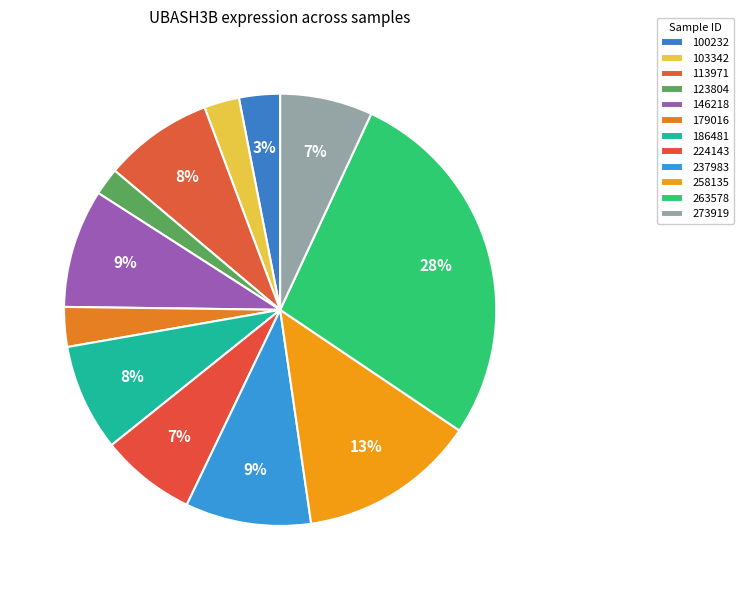

Combined, do 263578 and 237983 account for over 50%?

No